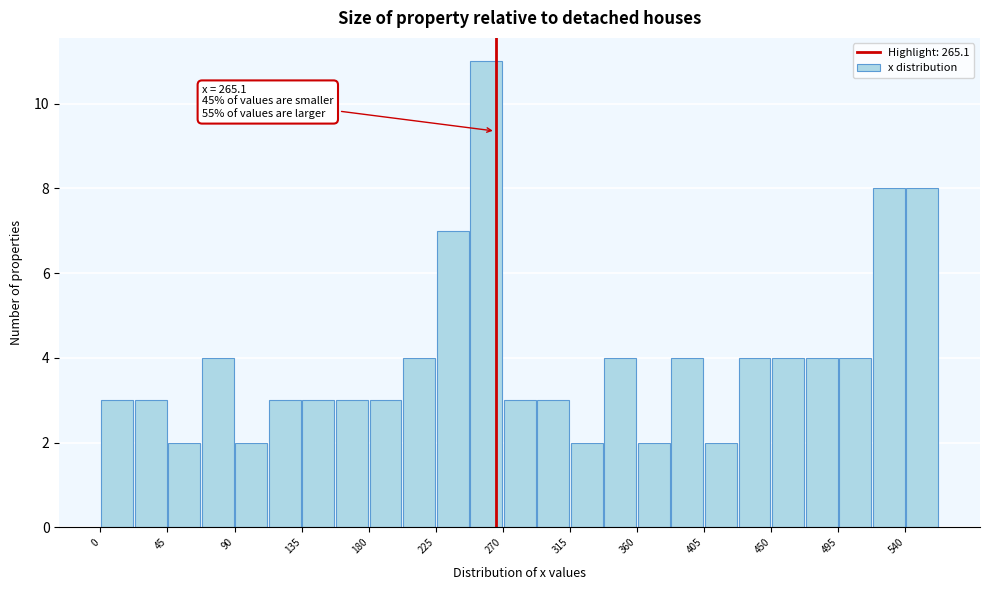

Over which range of the x-axis is the bar tallest?

247.5 to 270.0